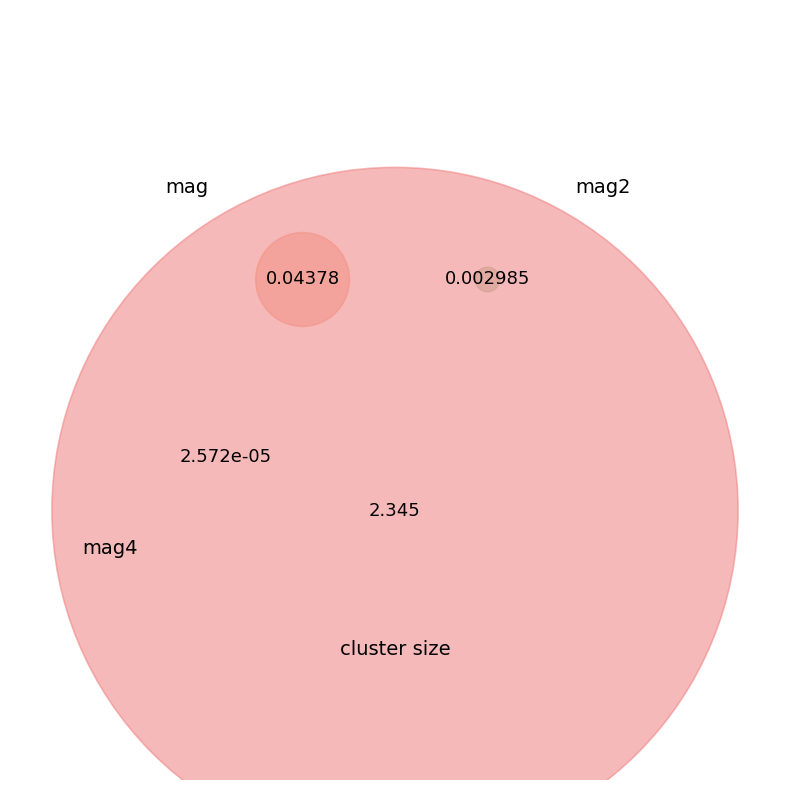

Does mag represent more than half of the total?

No